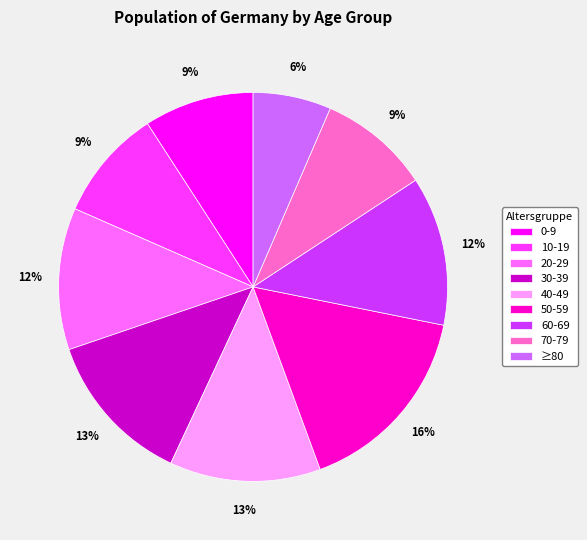

Which slice is the largest?

50-59